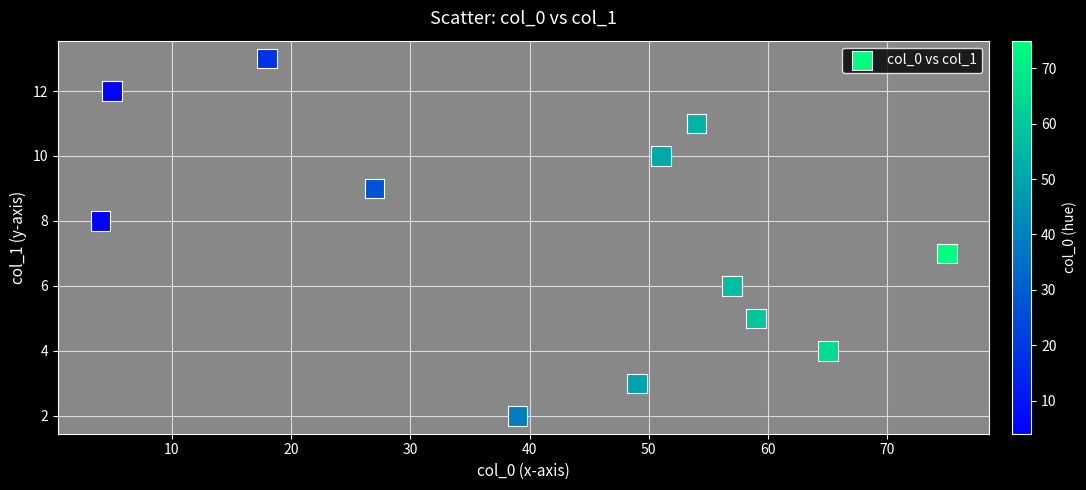

What is the average Y value?

8